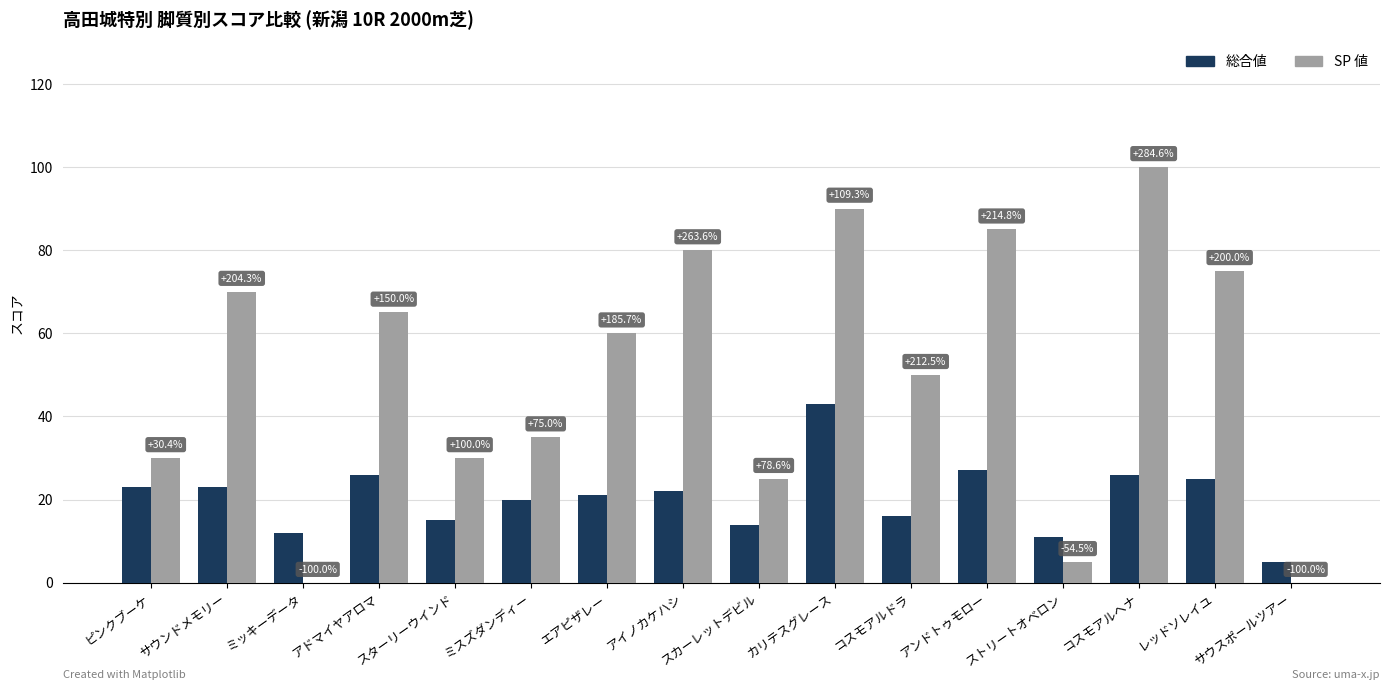

Which series has the largest total across all categories?

SP 値